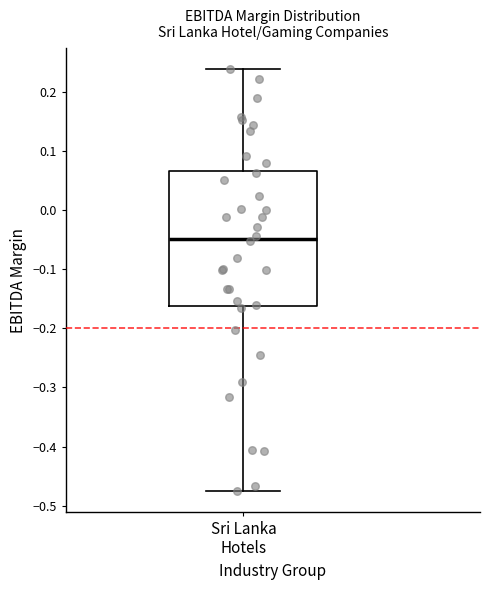

Where is the lower edge of the box for Sri Lanka Hotels on the y-axis? The values are not printed on the chart, so give them approximately, as read against the axis.

-0.16